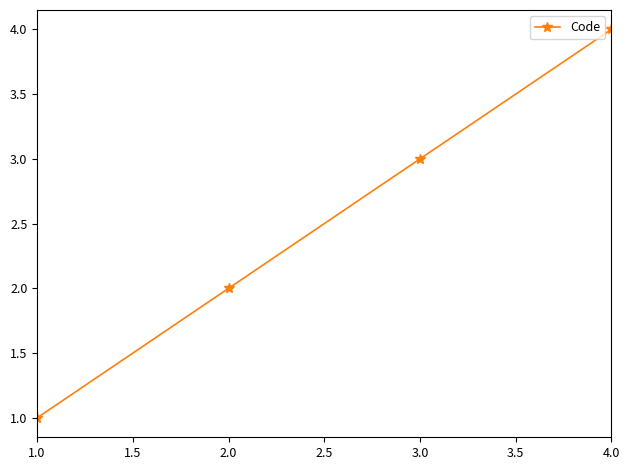

What is the maximum value shown in the chart?

4